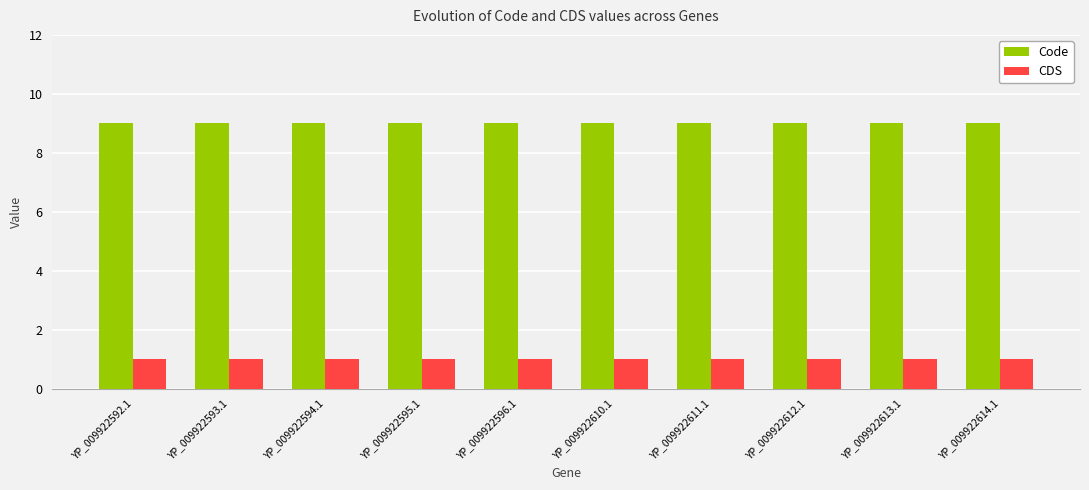

At YP_009922611.1, list the series in order from smallest to largest.

CDS, Code